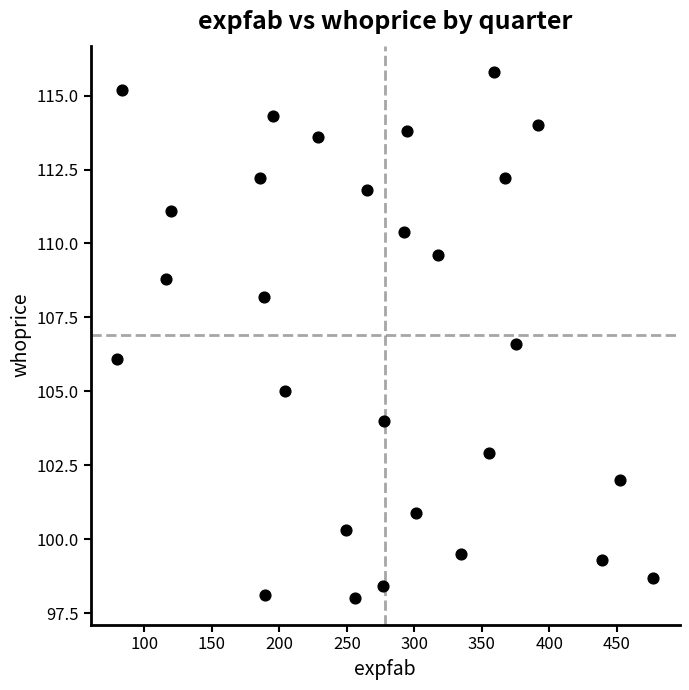

What is the range of X values (max minus min)?

397.0